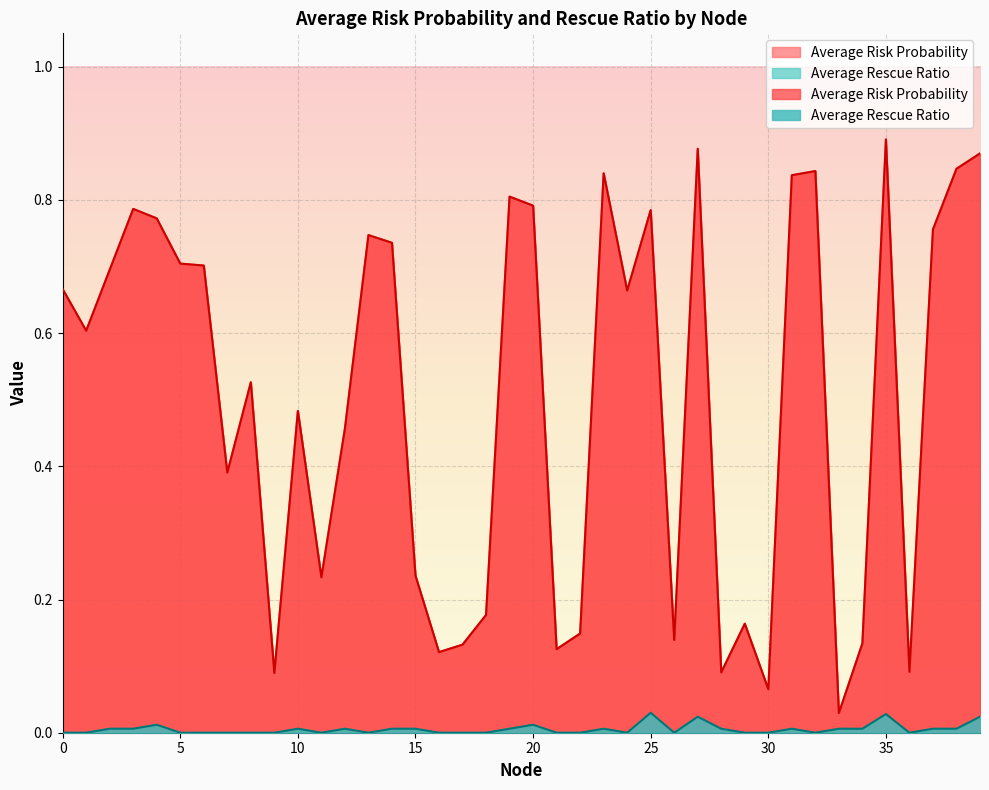

Does the chart display data point markers on the line(s)?

No